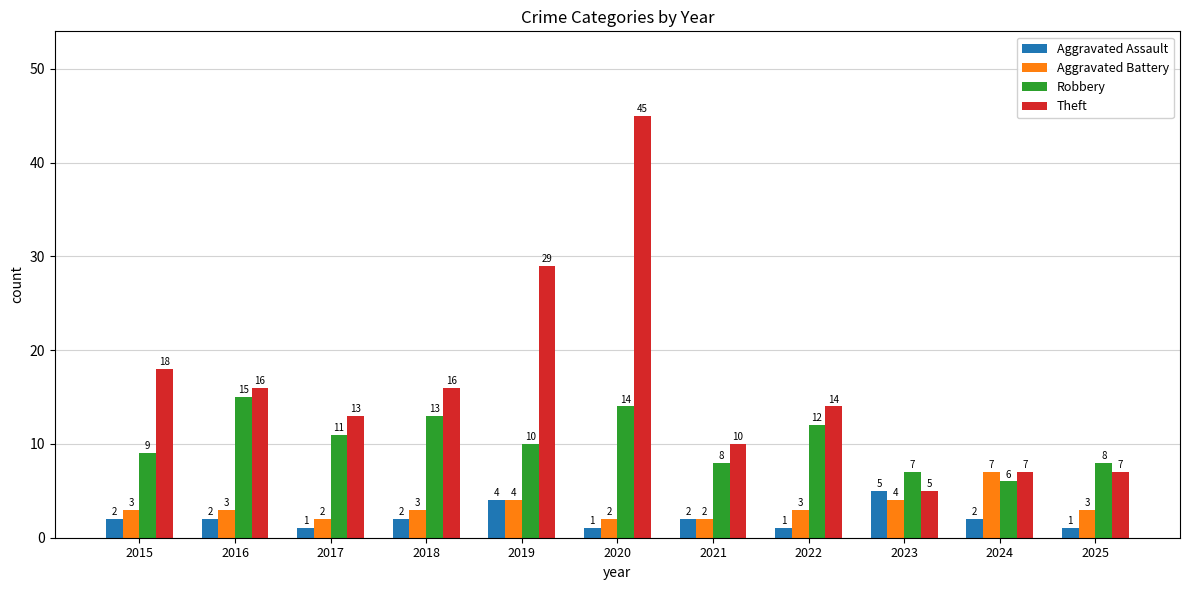

Count the Robbery values in the range 8 to 13.

7